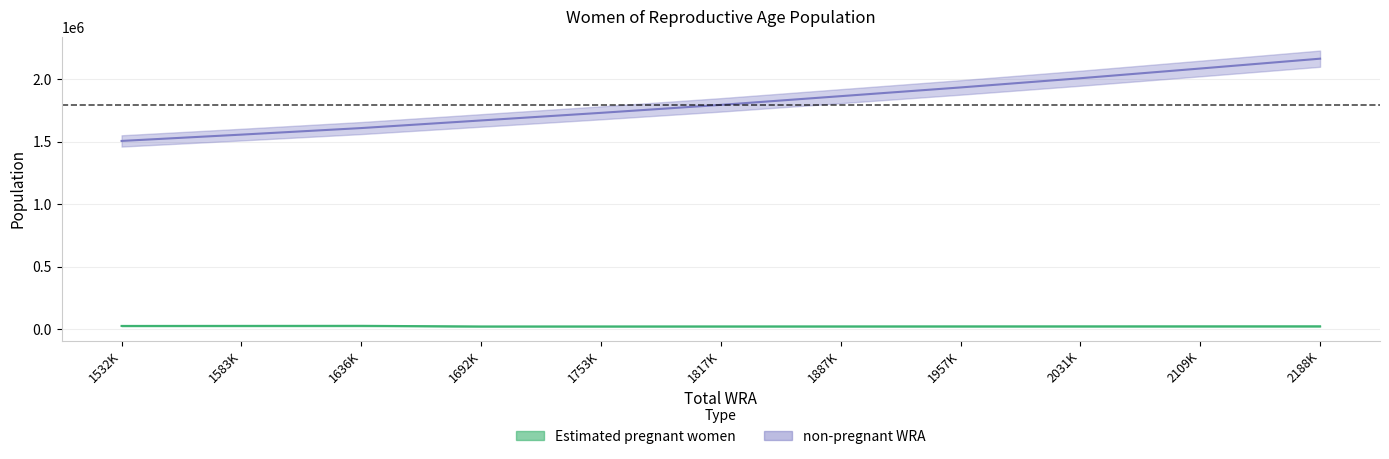

What is the difference between the highest and lowest values at 1532K?

1482140.9